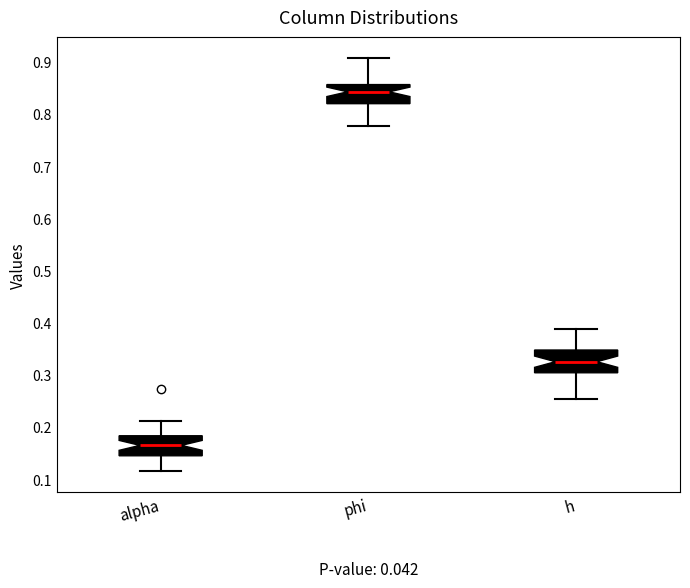

Reading left to right, transcribe this box plot: for each box, give where its median line is, the range the box spans, and where its two whiskers end, as read against the y-axis. The values are not printed on the chart, so give them approximately, as read against the axis.

alpha: median 0.17, box 0.15 to 0.18, whiskers 0.12 to 0.21
phi: median 0.84, box 0.82 to 0.86, whiskers 0.78 to 0.91
h: median 0.33, box 0.30 to 0.35, whiskers 0.25 to 0.39